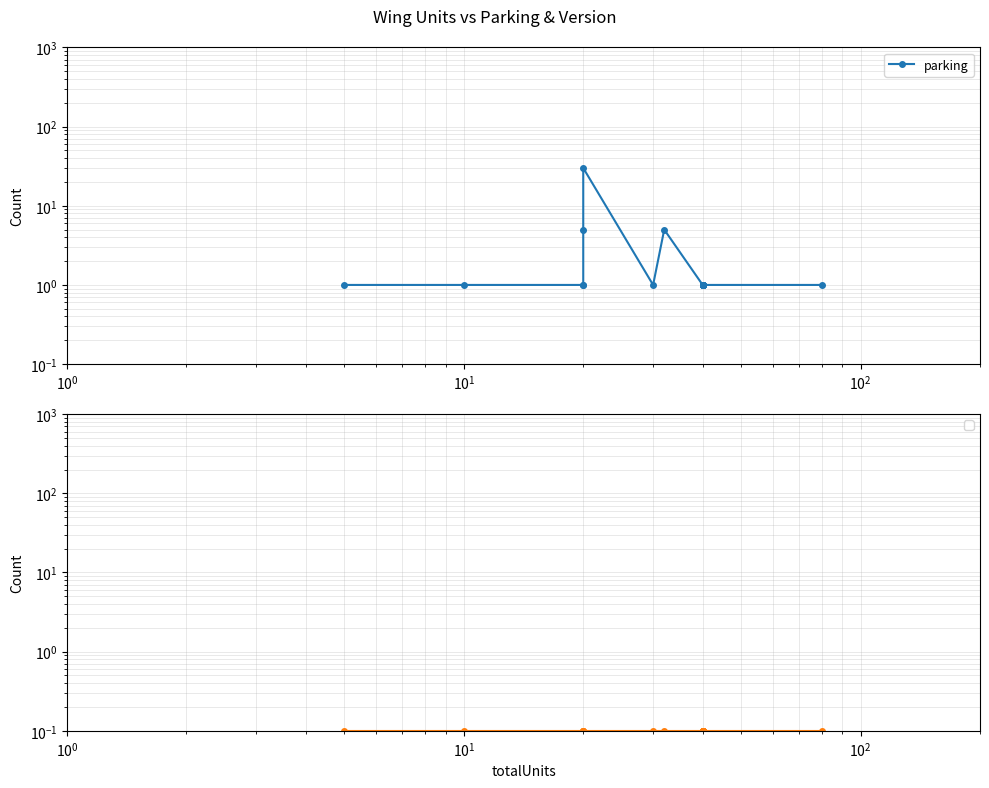

How many distinct data groups are displayed?

1